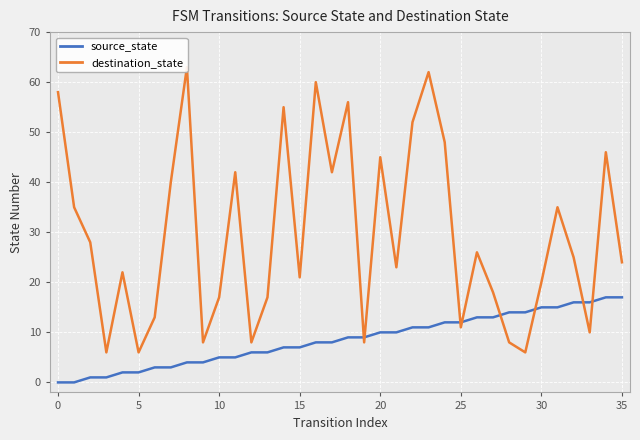

Is it true that source_state equals 26 at 30?

False